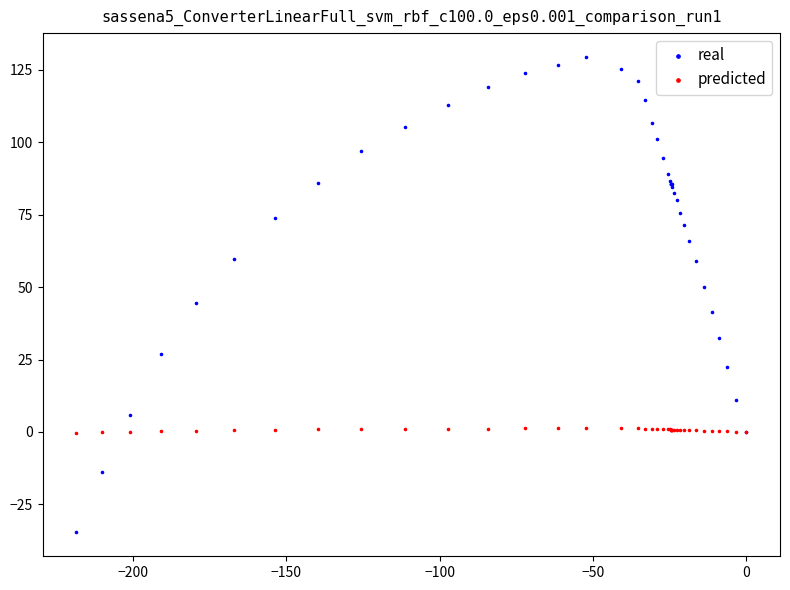

Which series has the widest spread of Y values?

real